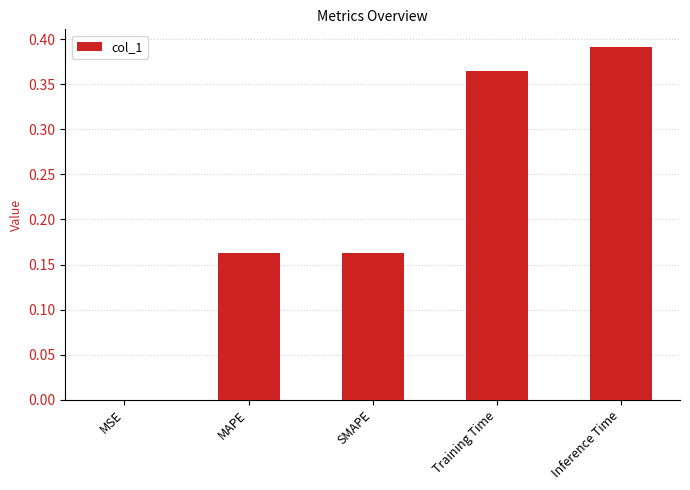

What is the change in value from MSE to SMAPE?

+0.2